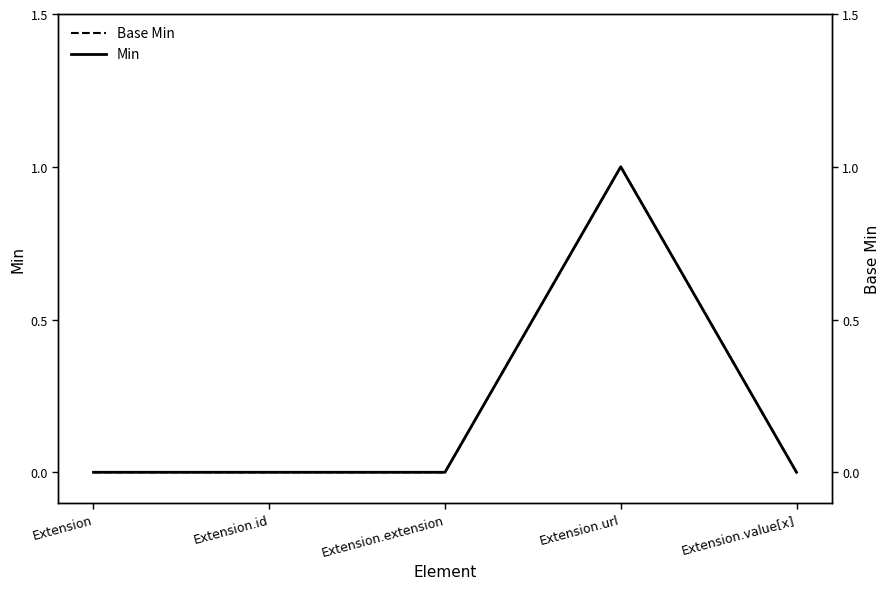

How many data points in Base Min are above 0?

1